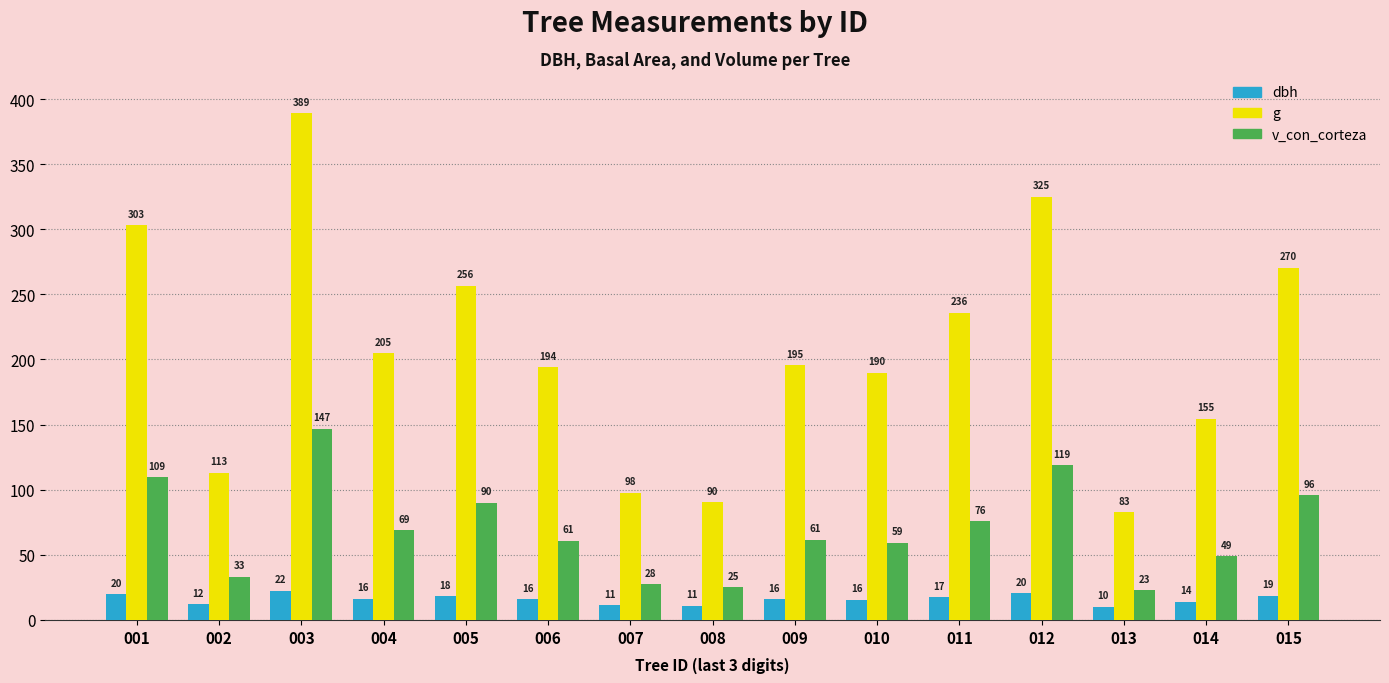

What are all the series names shown in the legend?

dbh, g, v_con_corteza